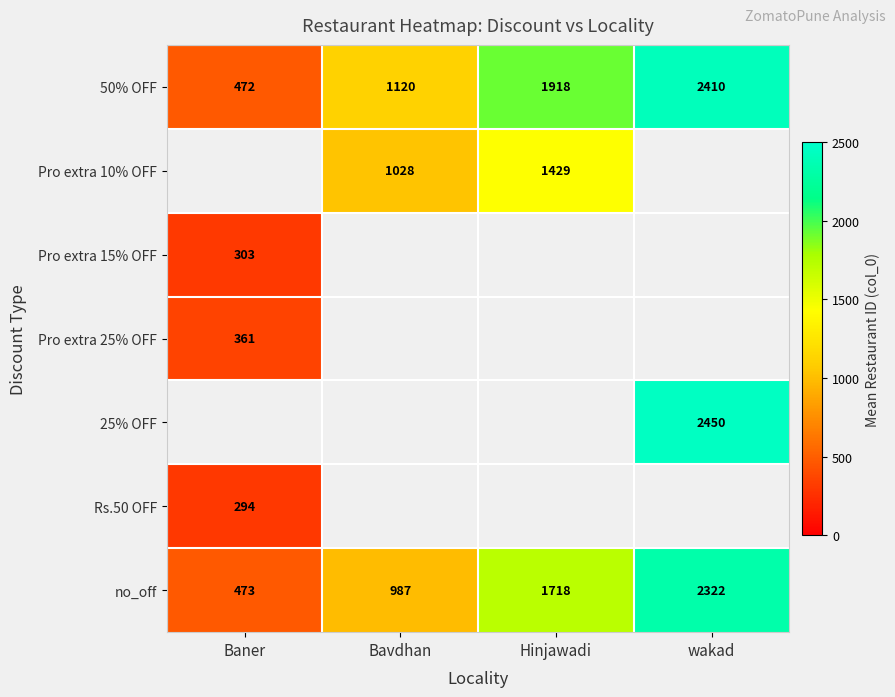

How many data points does each series have?

4